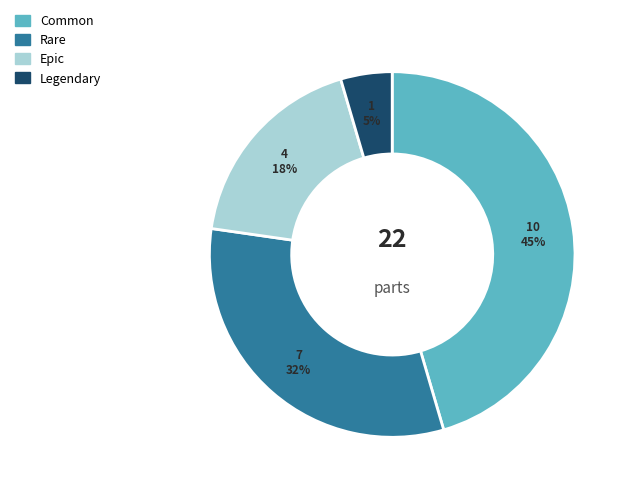

What percentage is the Epic slice, to the nearest percent?

18%